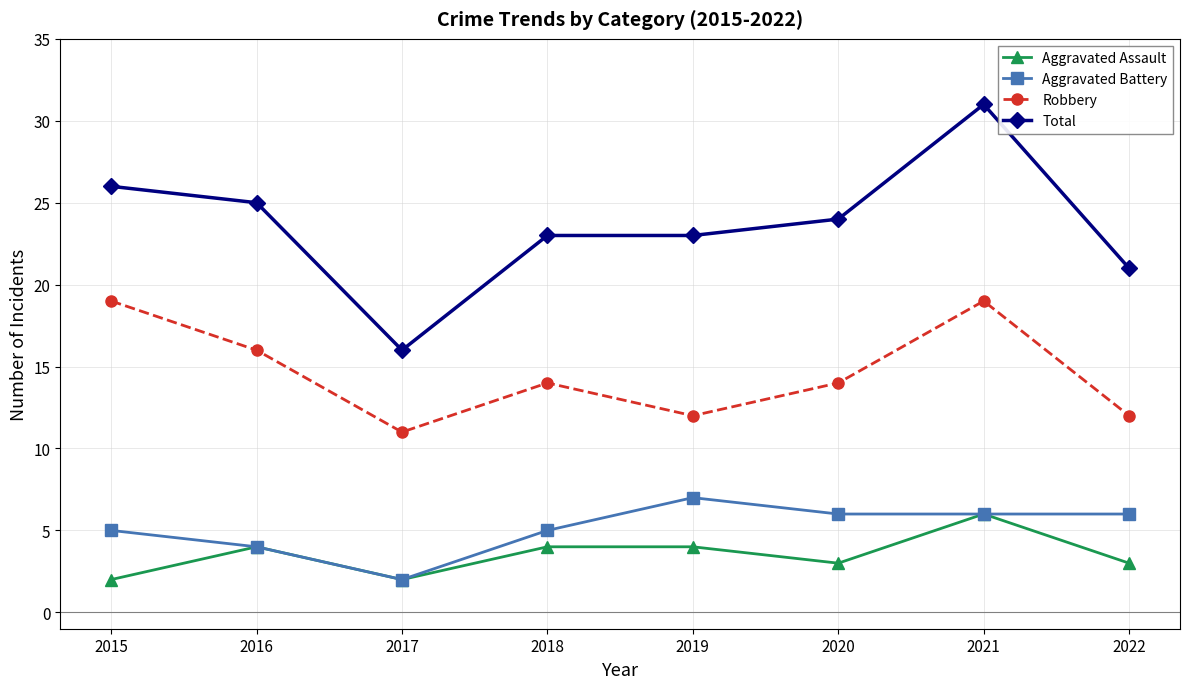

The Aggravated Battery series shows 6 at 2022. True or false?

True